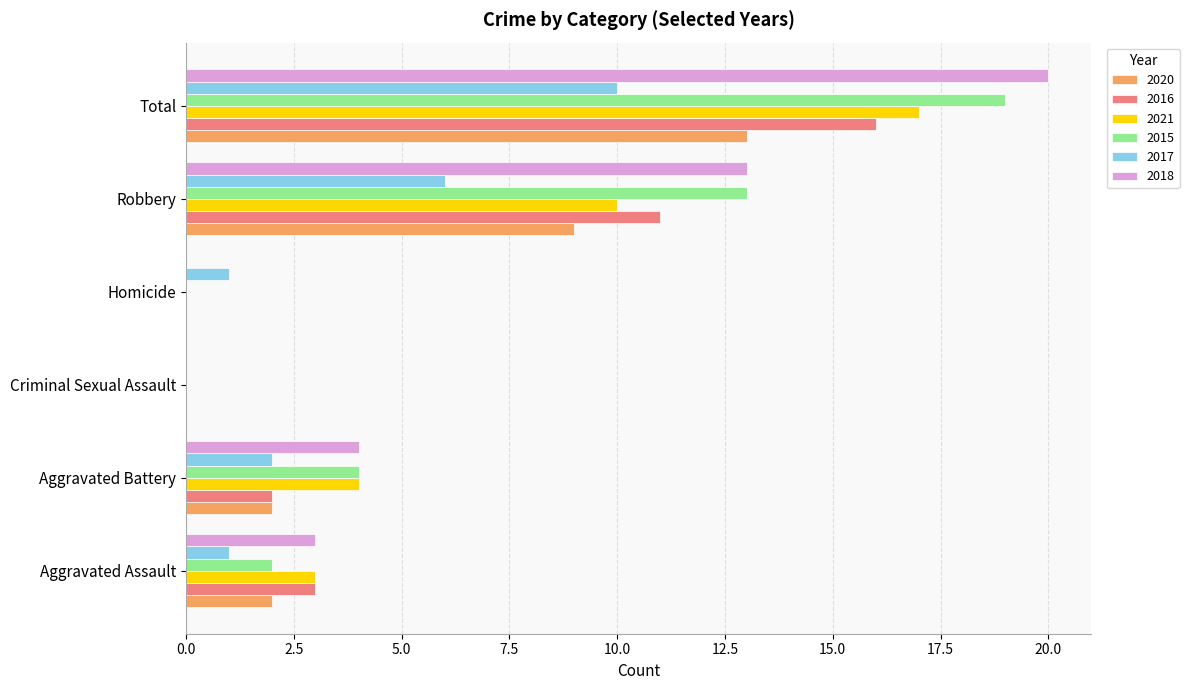

What are all the series names shown in the legend?

2020, 2016, 2021, 2015, 2017, 2018